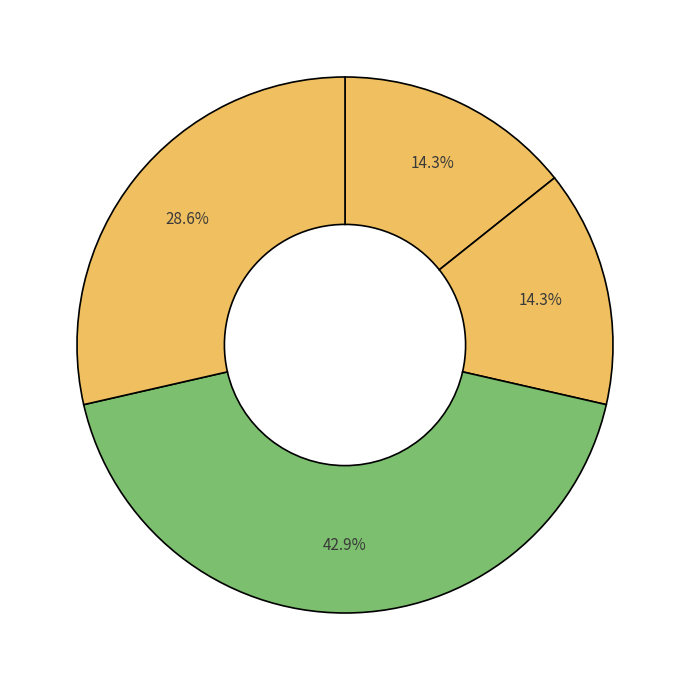

Count the number of slices in the pie.

4